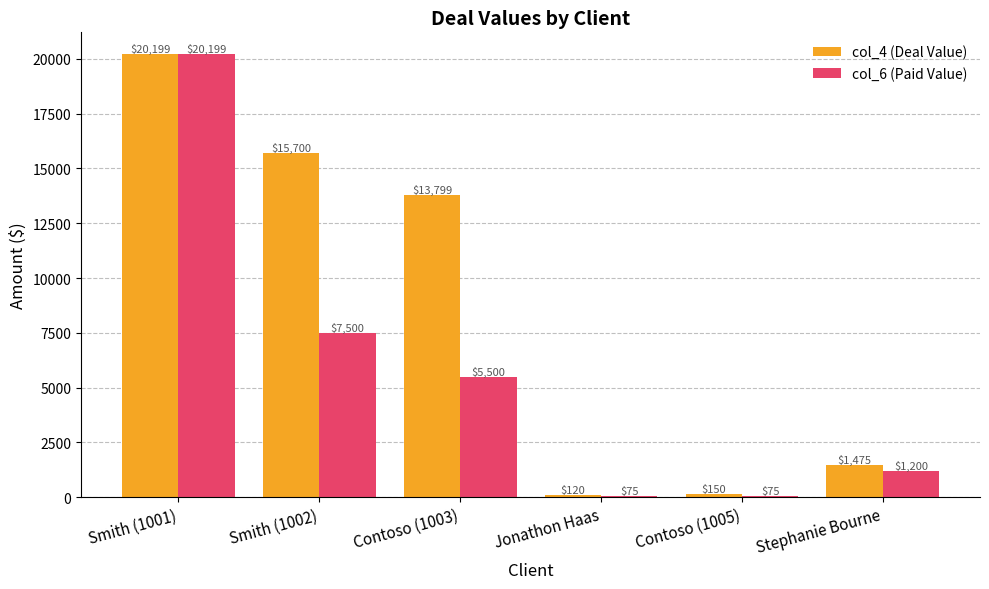

Which series has the largest range (max minus min)?

col_6 (Paid Value)